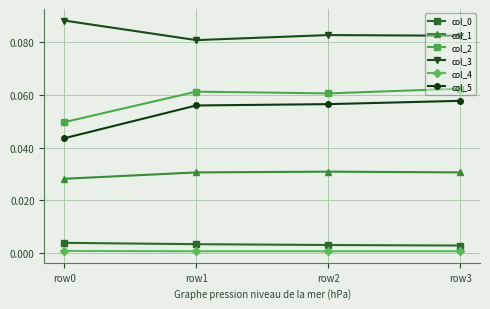

How many lines are shown in the chart?

6